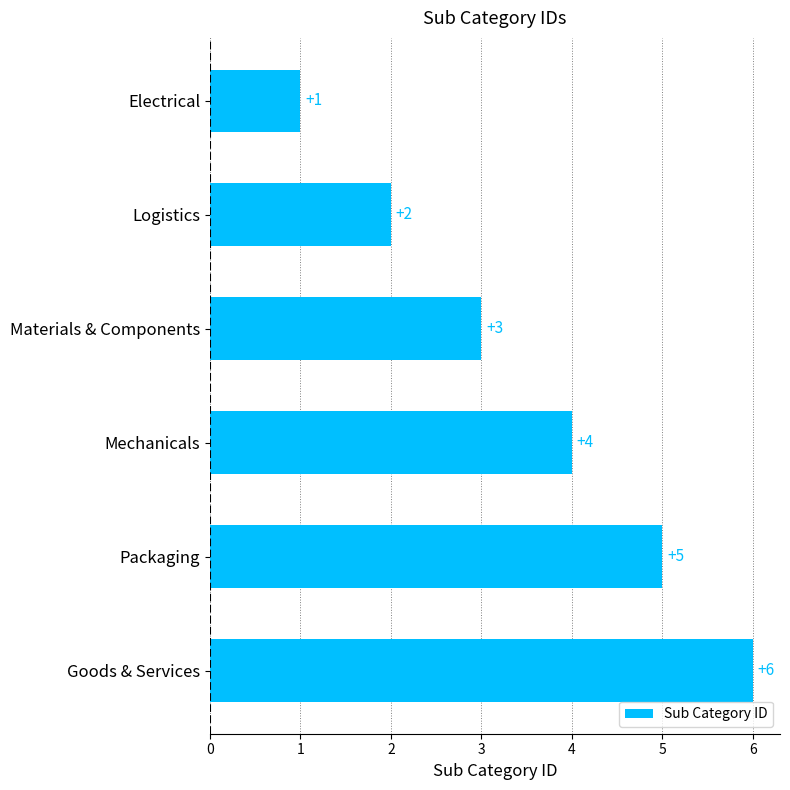

How many data points are less than 4?

3